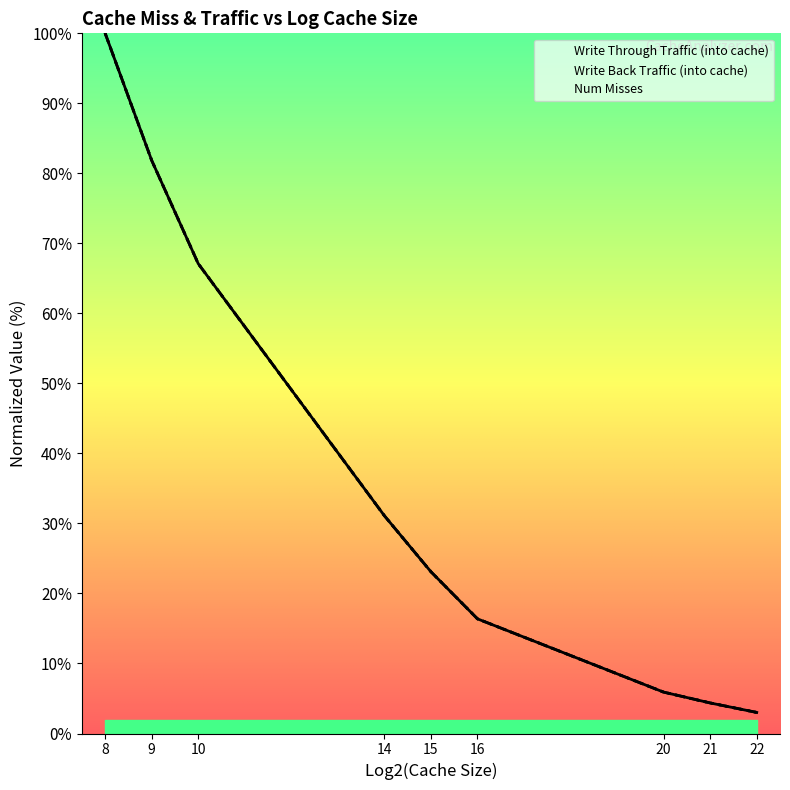

The Write Back Traffic (into cache) series shows 3.0 at 22. True or false?

True